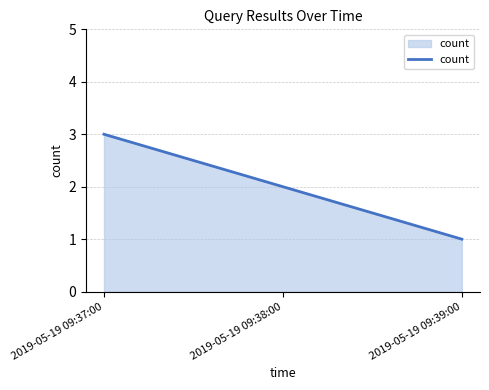

Does the chart have visible grid lines?

Yes